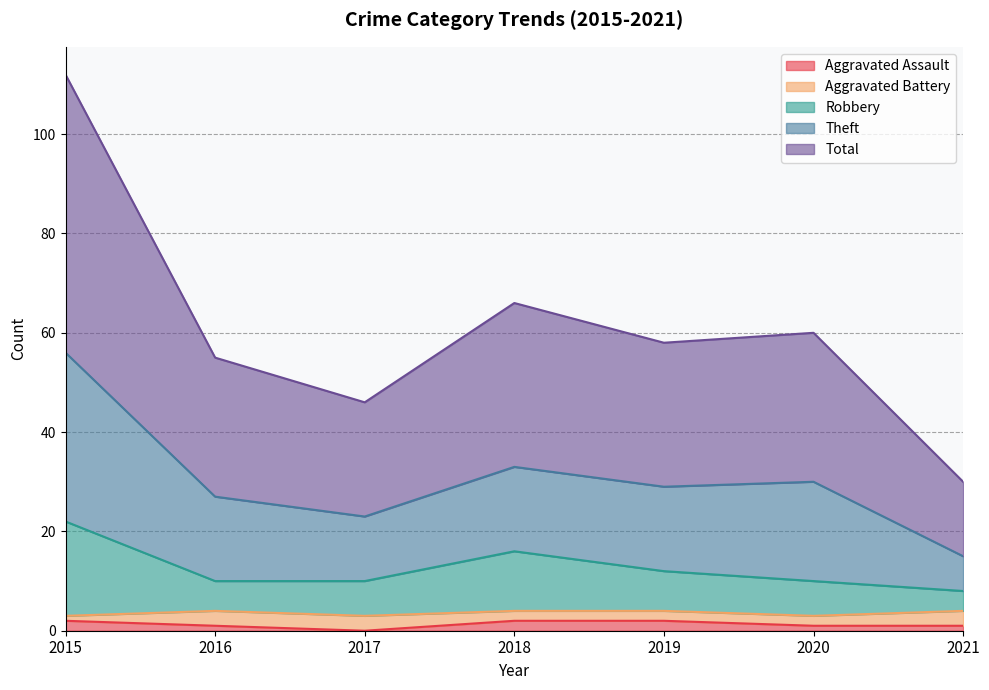

True or false: Theft and Robbery intersect in this chart.

False